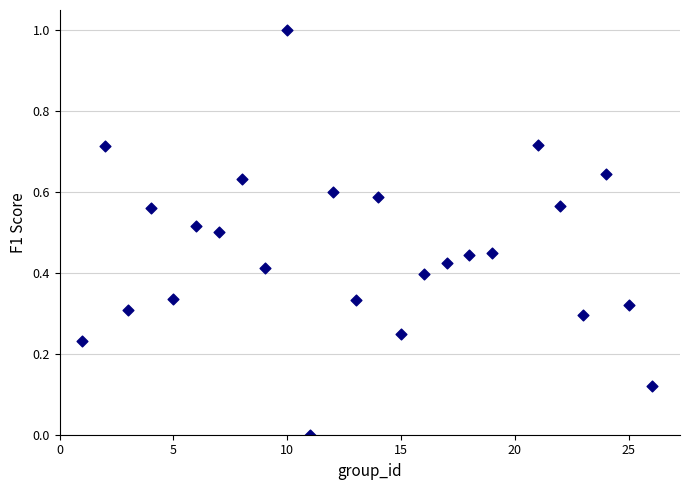

What is the range of Y values (max minus min)?

1.0